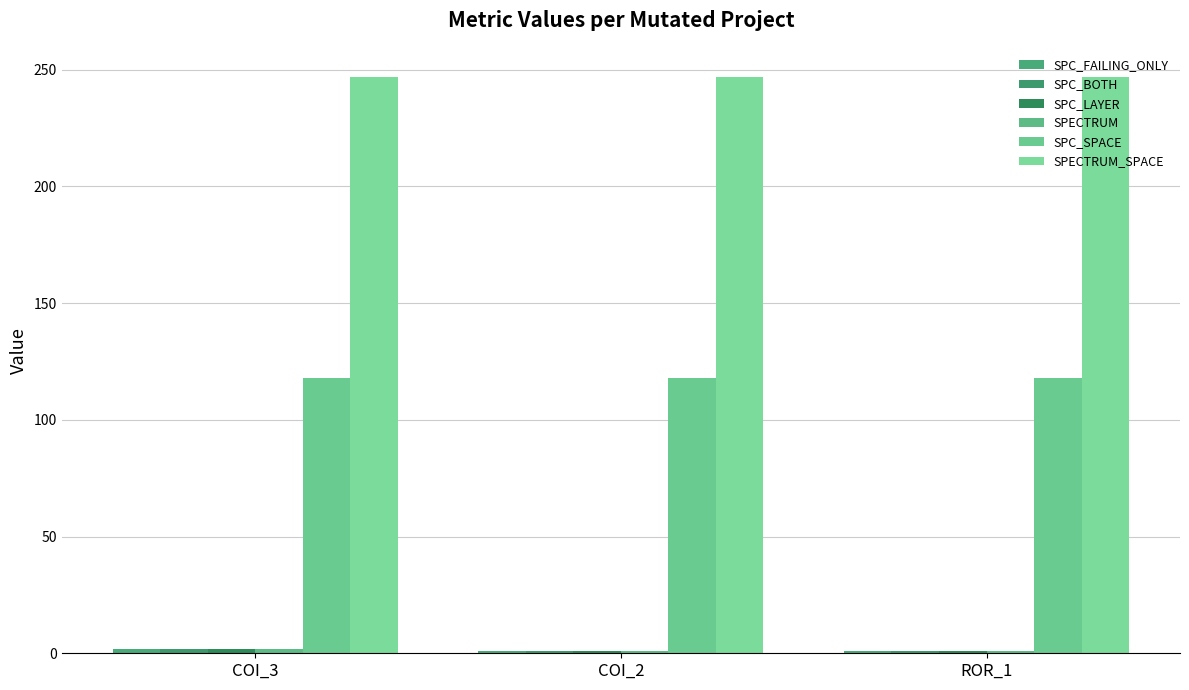

How many bars are there in each group?

6